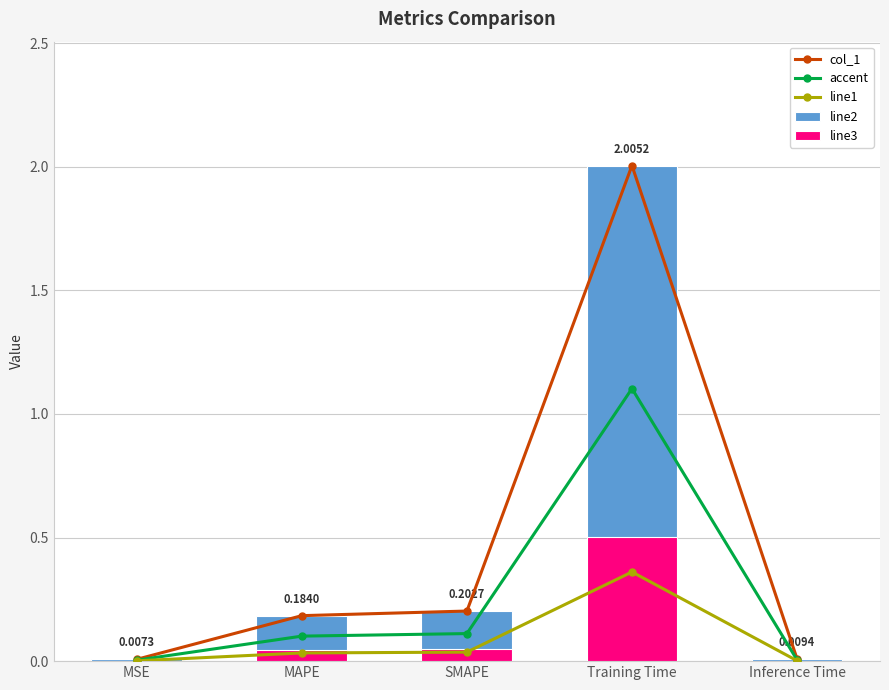

What is the greatest value displayed?

2.0